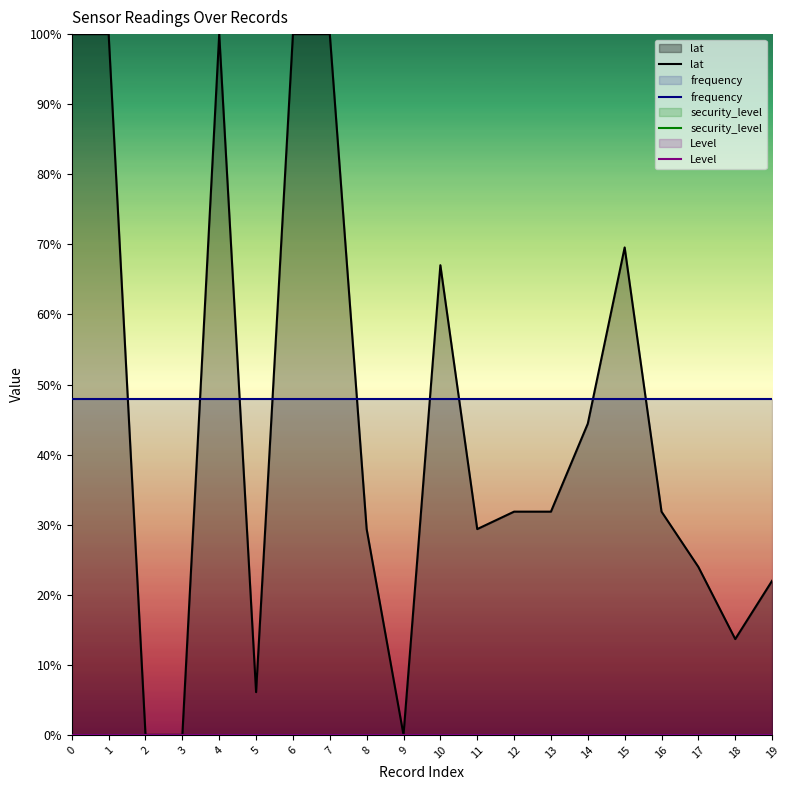

The frequency series shows 48.0 at 3. True or false?

True